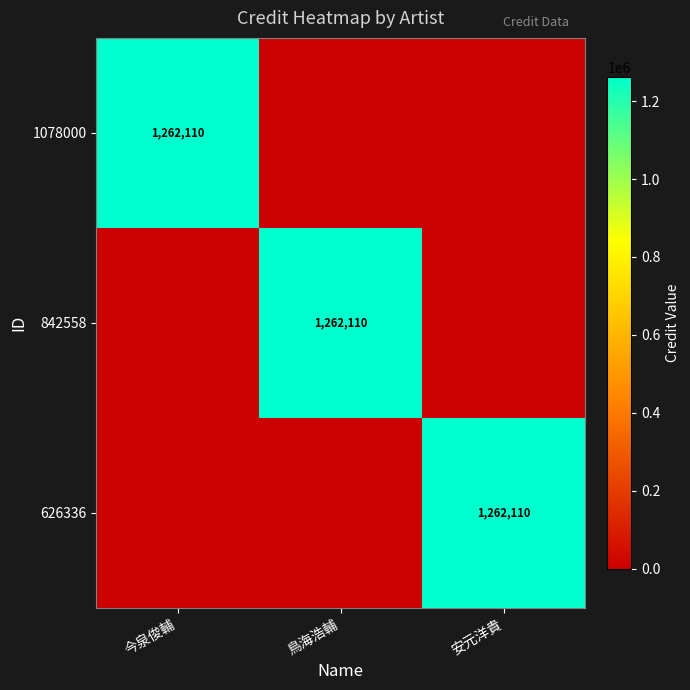

At which category does the chart reach its peak across all series?

今泉俊輔